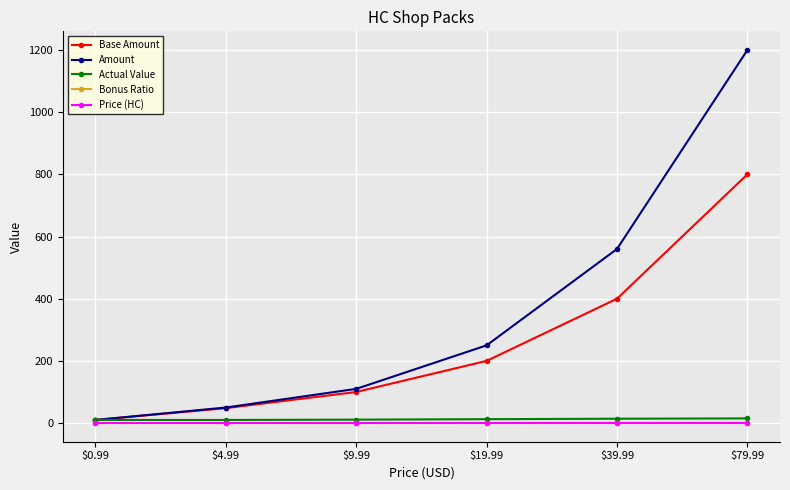

At which category is the sum across all series the highest?

$79.99